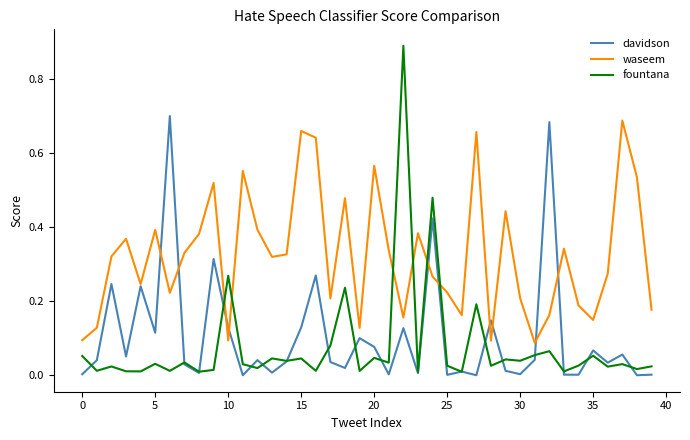

Which series has the largest total across all categories?

waseem